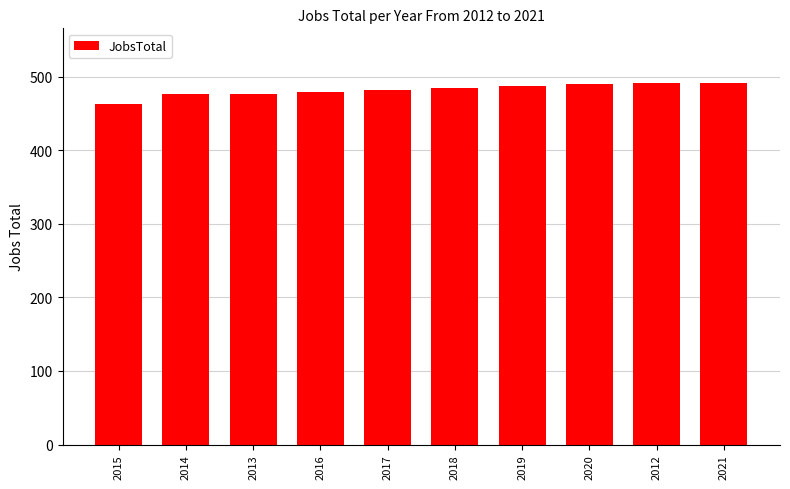

What is the difference between the second highest and second lowest values?

15